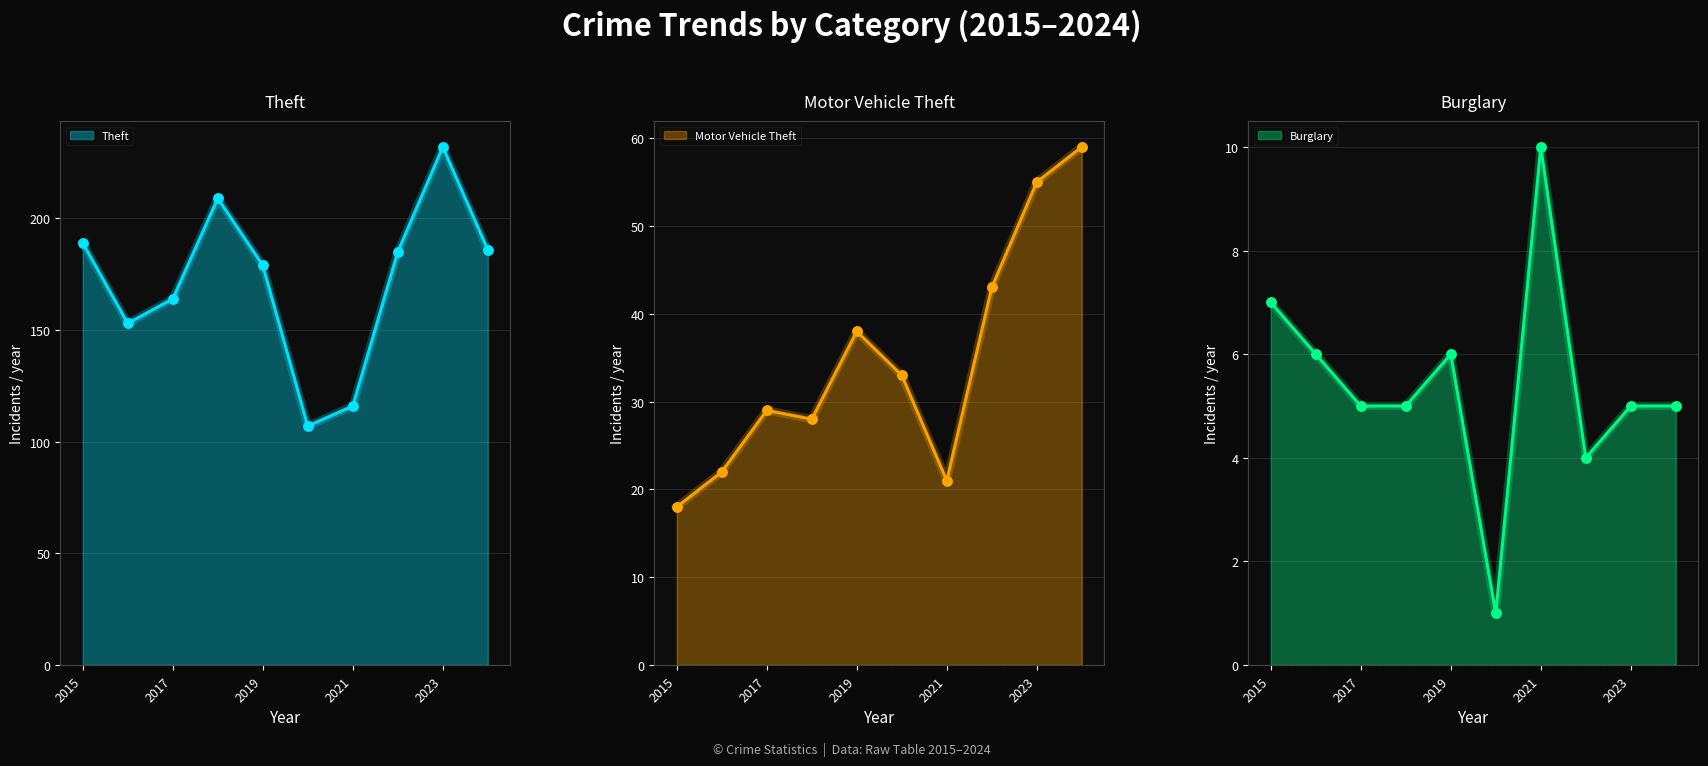

At how many categories does at least one series exceed 54?

10